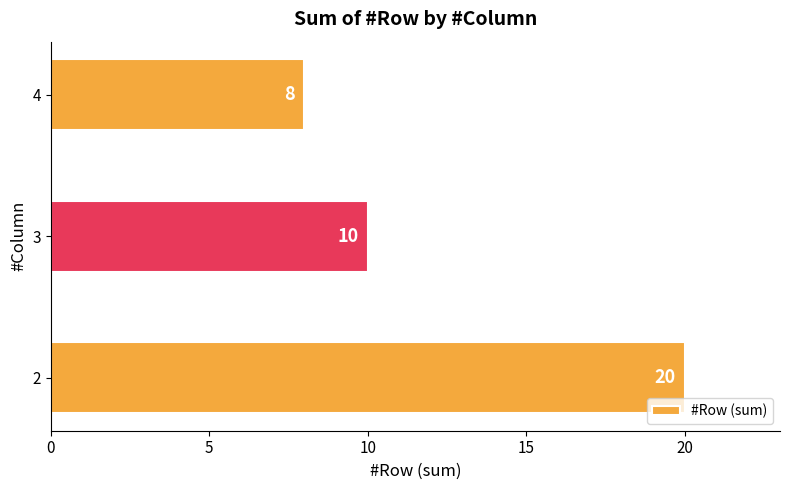

Count the number of categories in the chart.

3